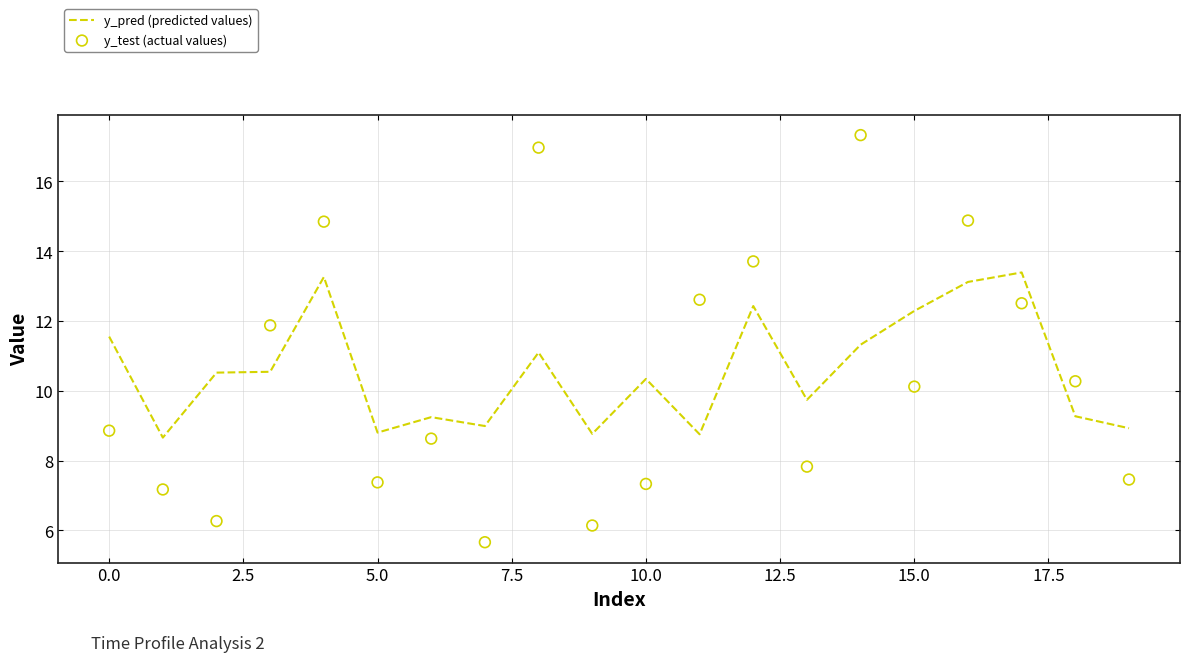

Which series has the widest spread of Y values?

y_test (actual values)